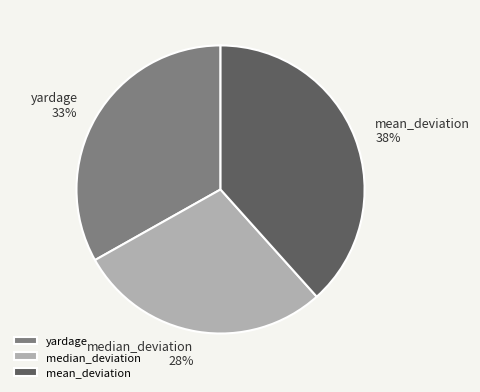

Which has a higher value, mean_deviation or median_deviation?

mean_deviation